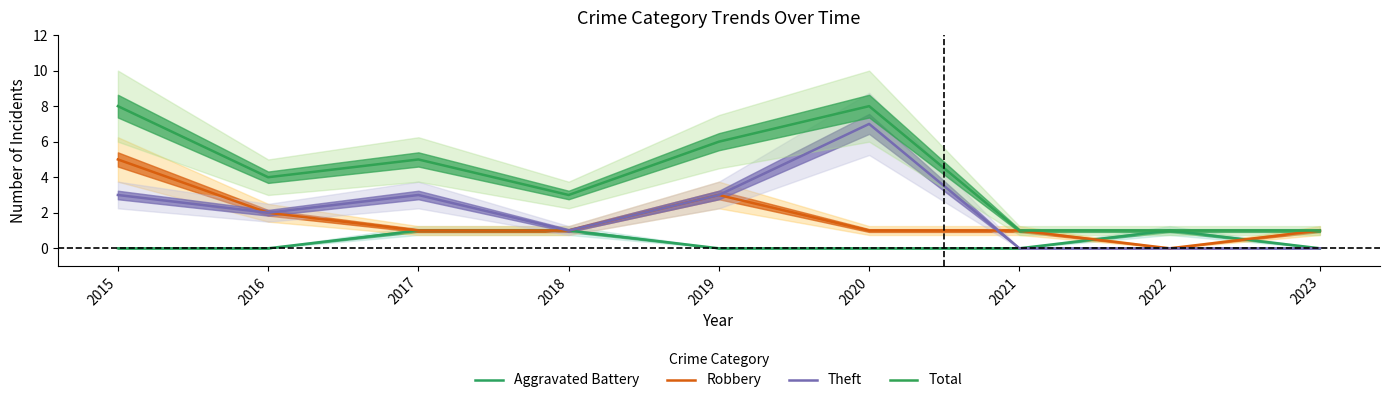

What is the highest value of the Total series?

8